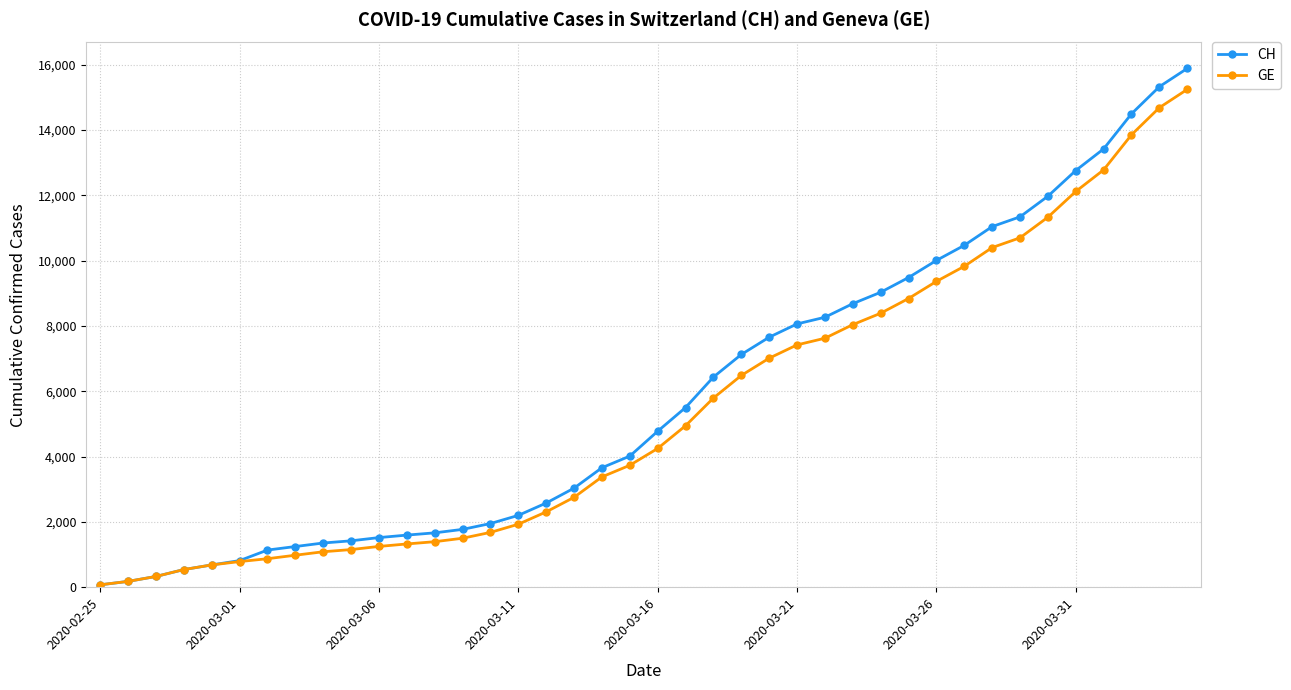

What is the highest value of the CH series?

15884